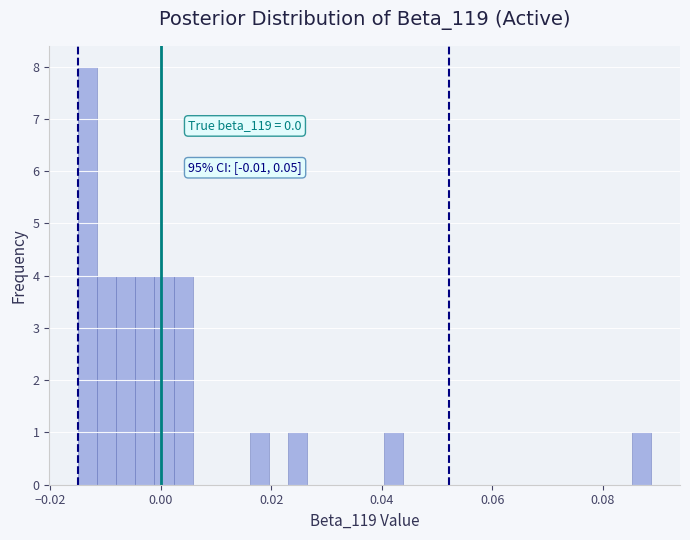

Around what value on the x-axis is the tallest bar? Give the approximate position of its centre, as read against the axis.

-0.014